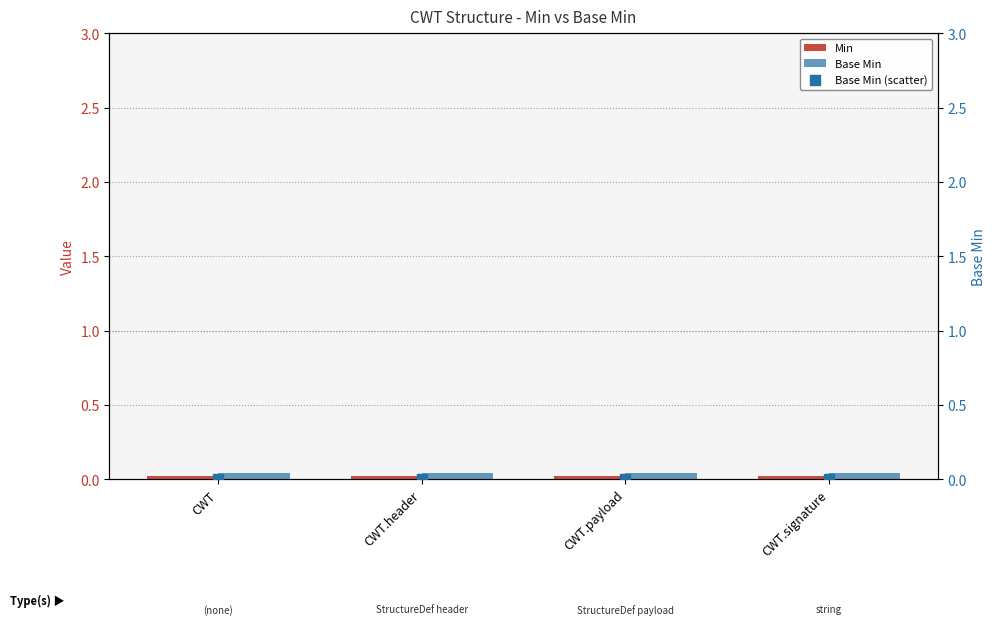

At how many categories does at least one series exceed 0?

4